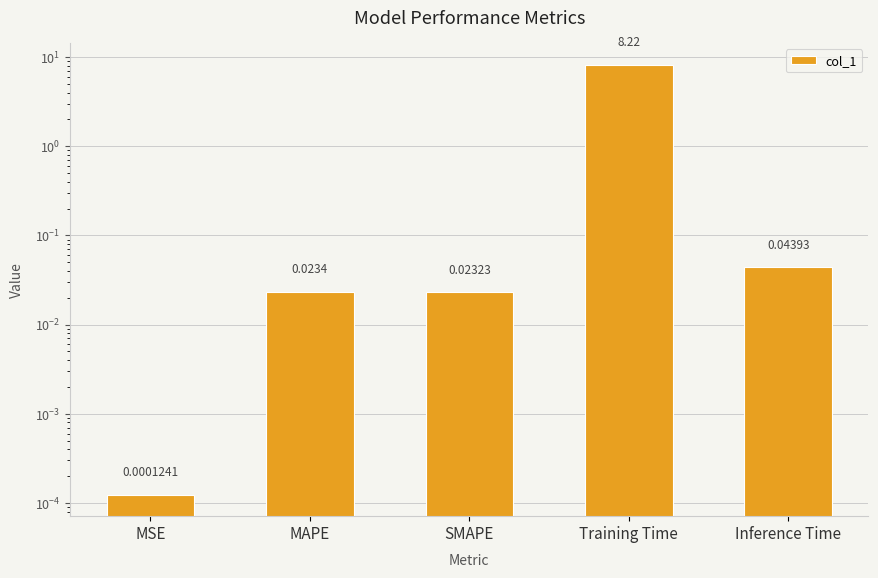

How many bars are there in total?

5